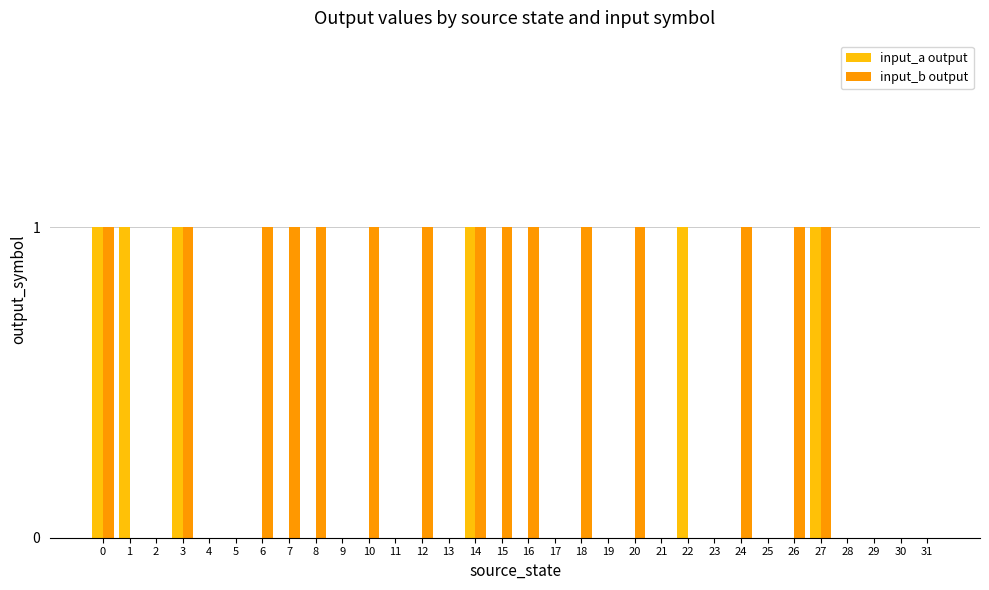

What is the greatest value displayed?

1